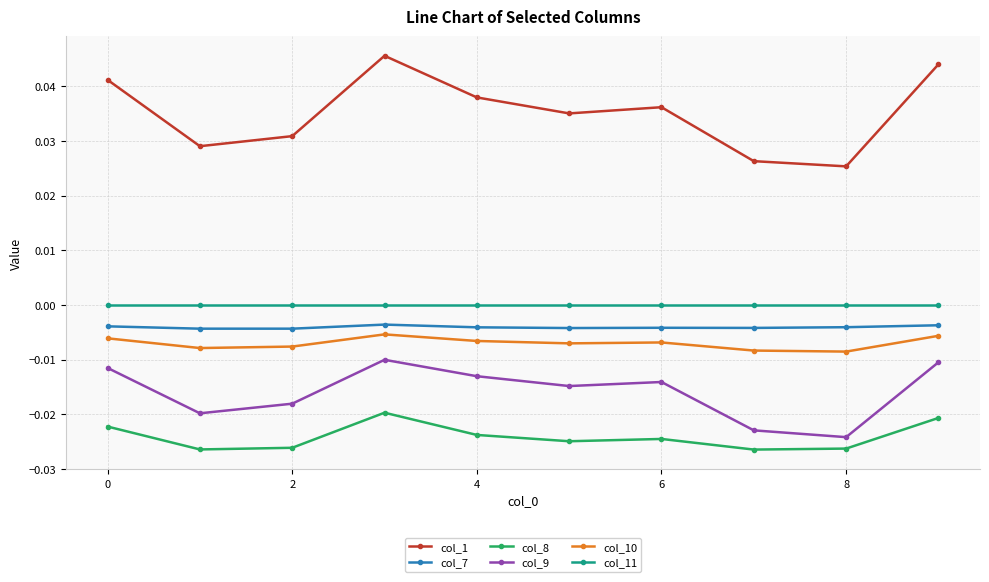

What is the sum of all col_1 values?

0.4